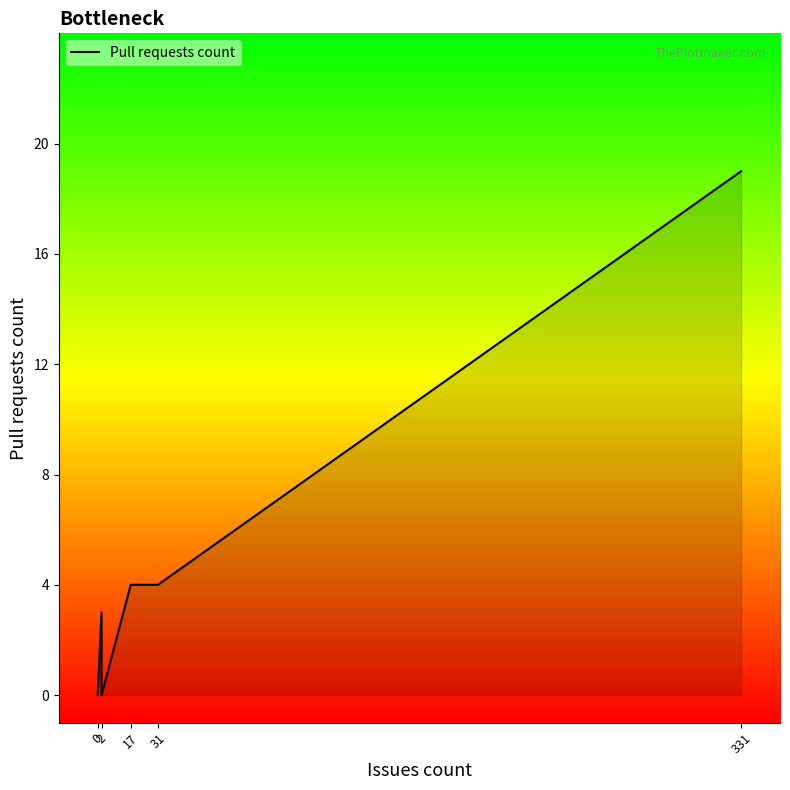

How many distinct data groups are displayed?

1